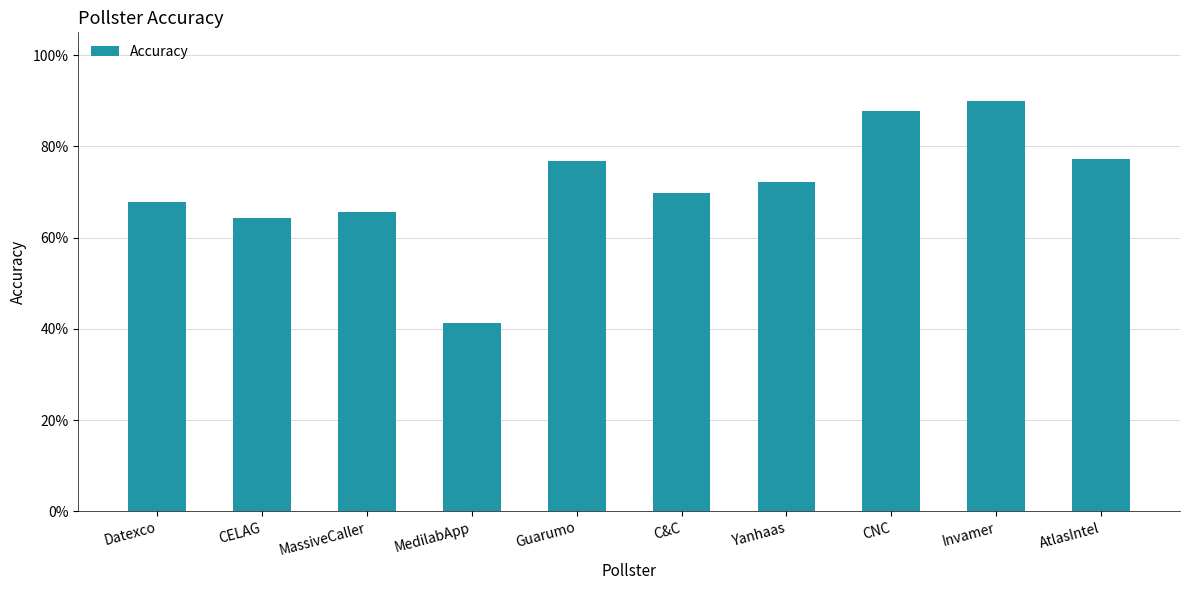

Reading left to right, transcribe all the data shown in this chart.

0.7	0.6	0.7	0.4	0.8	0.7	0.7	0.9	0.9	0.8